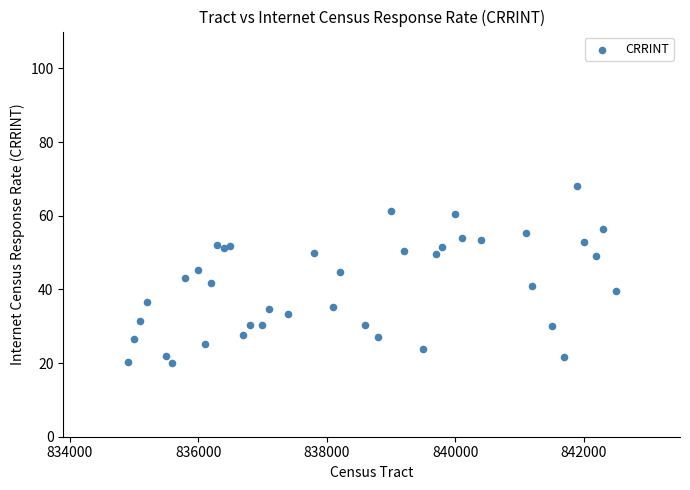

What is the range of Y values (max minus min)?

48.2